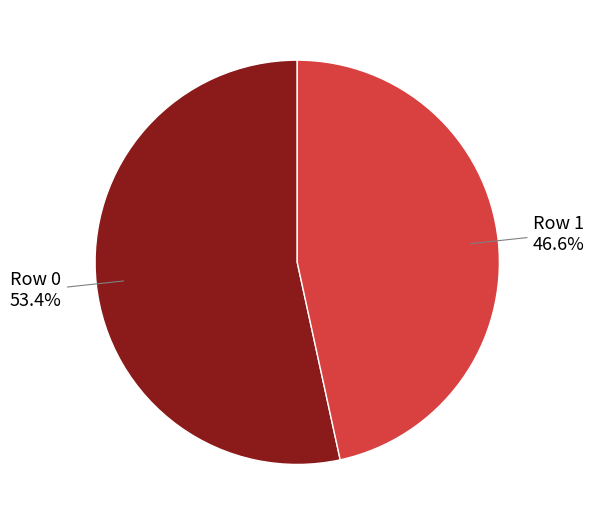

Rank the categories by value from lowest to highest.

Row 1, Row 0